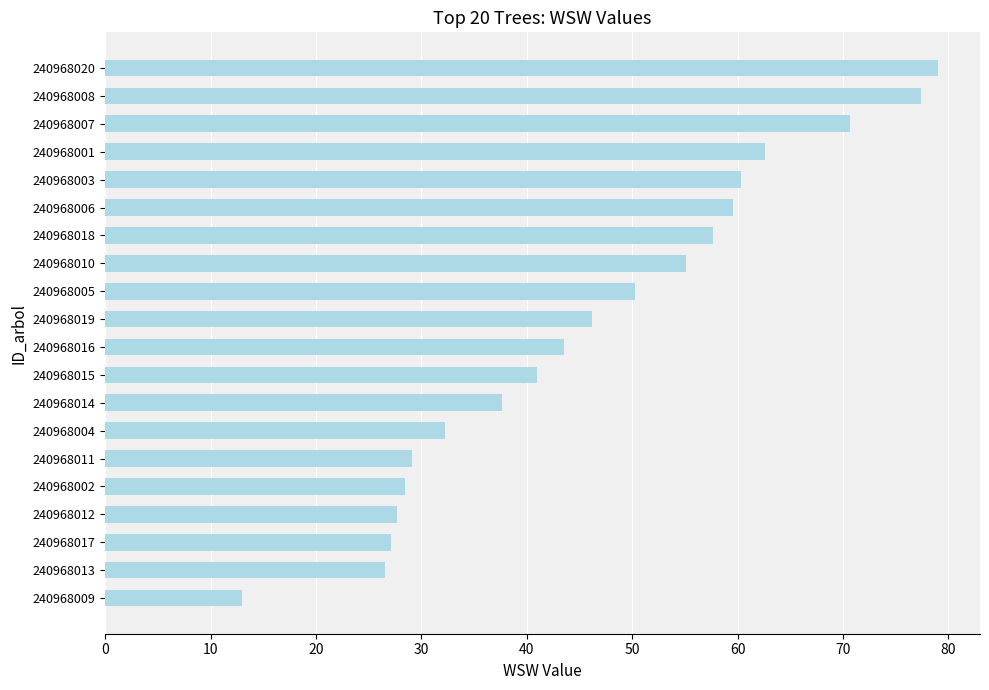

What is the label of the 8th bar from the bottom?

240968014